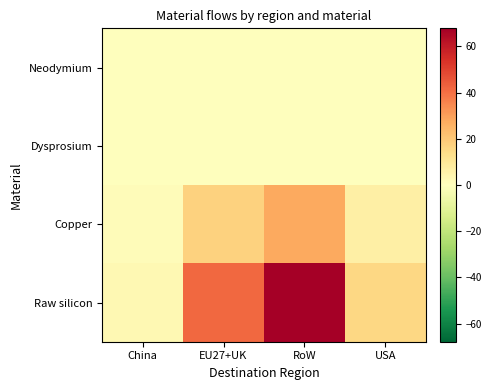

Which category has the highest value across all series?

RoW